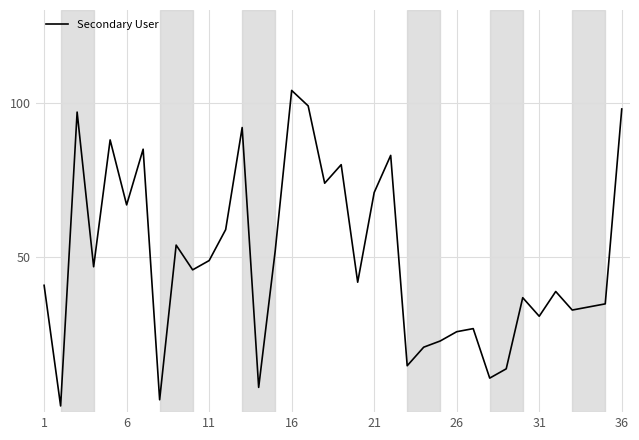

What is the difference between the maximum and minimum values?

102